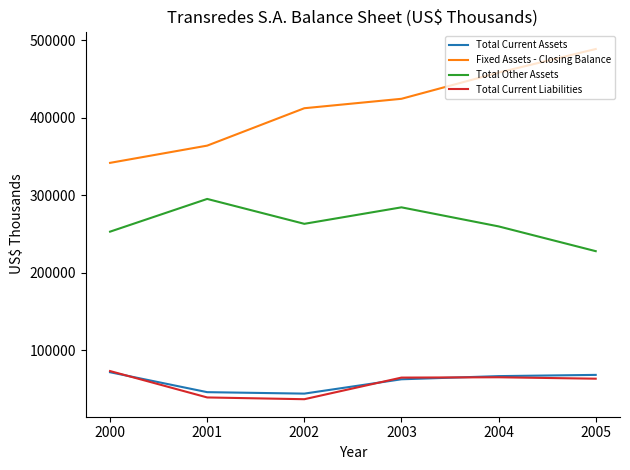

What is the lowest value of the Fixed Assets - Closing Balance series?

341959.0